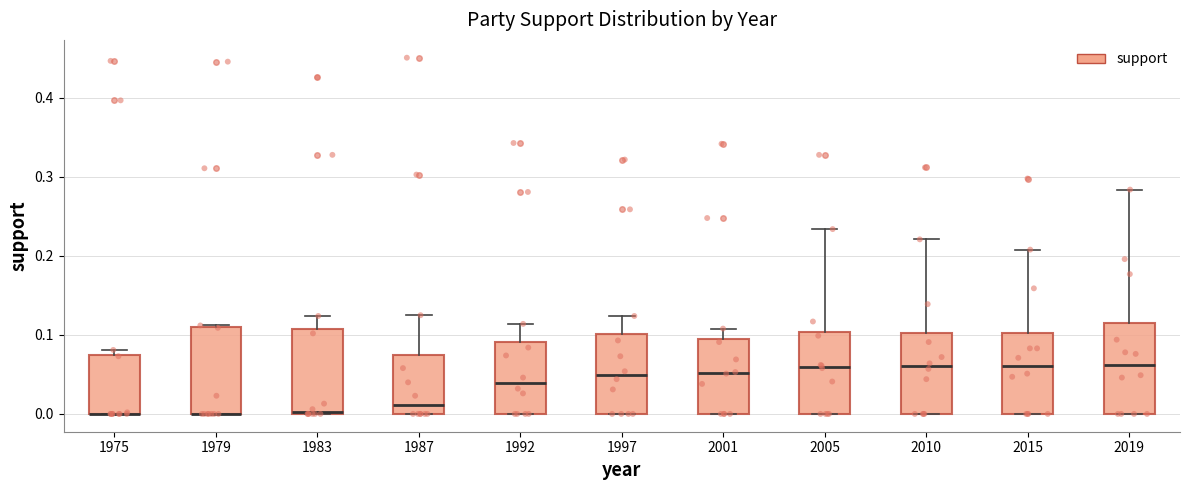

Where is the lower edge of the box at x = 2005 on the y-axis? The values are not printed on the chart, so give them approximately, as read against the axis.

0.00